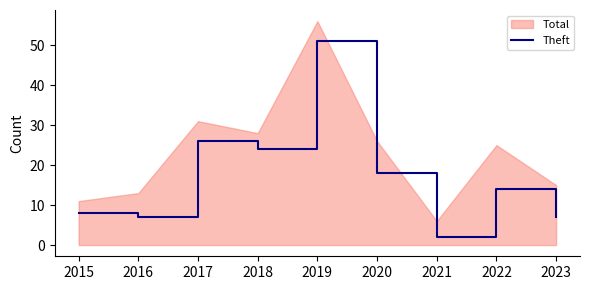

What is the minimum value shown in the chart?

2